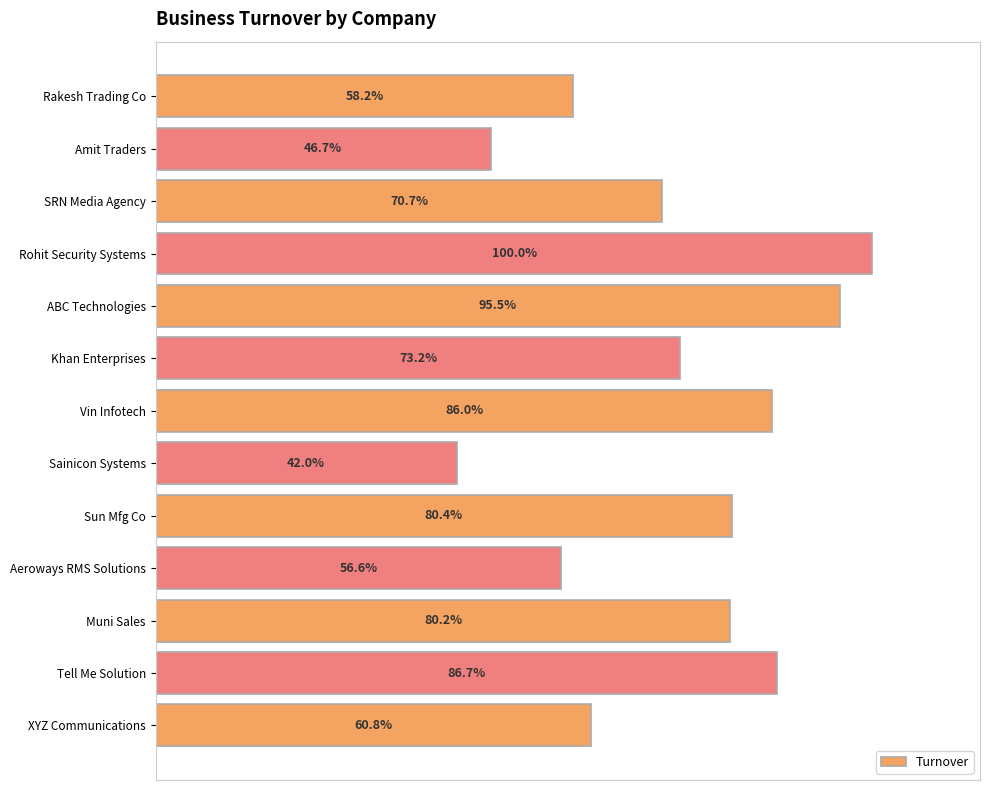

Are the bars horizontal?

Yes